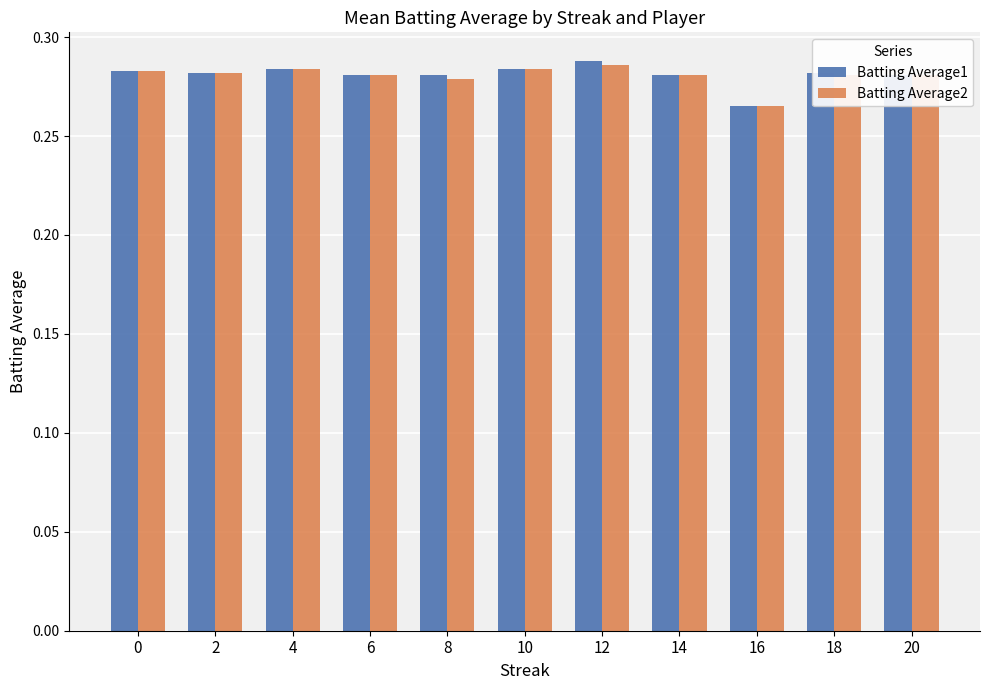

What is the sum of the Batting Average1 values at 20 and 0?

0.6